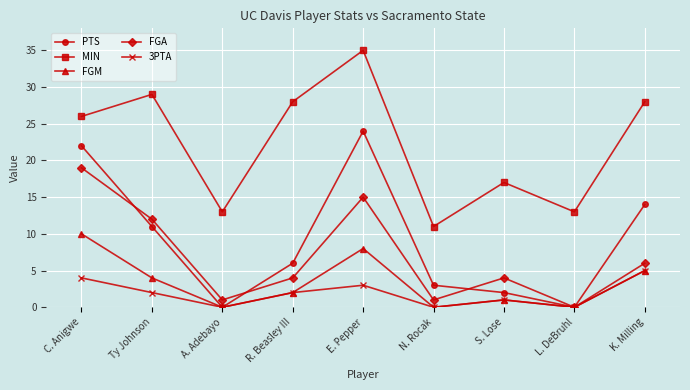

Rank the series by their maximum value, from highest to lowest.

MIN, PTS, FGA, FGM, 3PTA